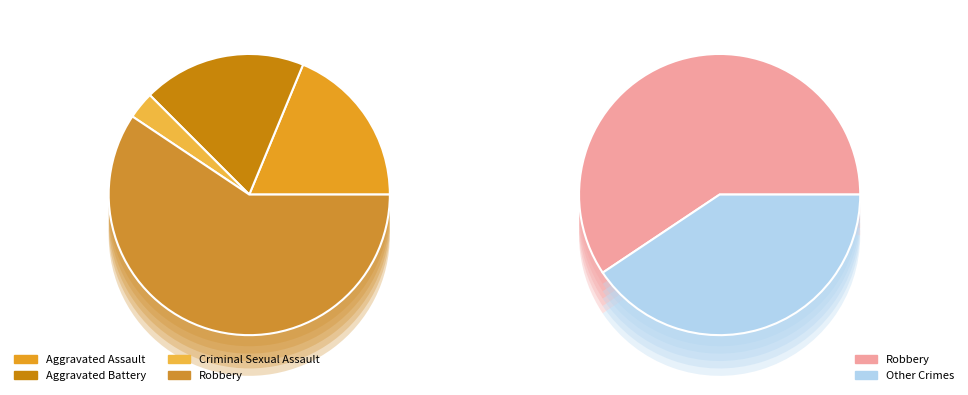

Which slice is the largest?

Robbery